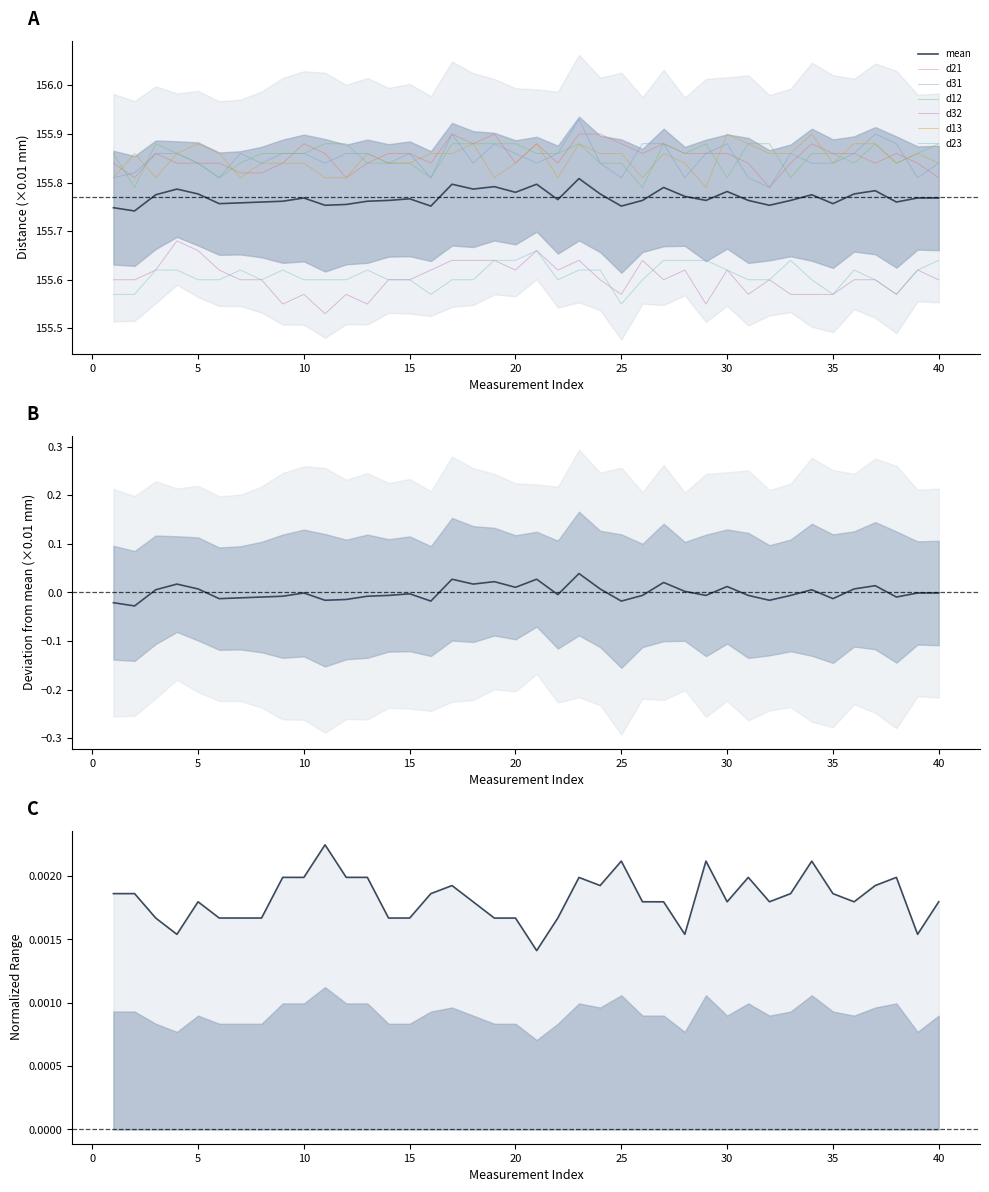

Rank the categories by d23 value from highest to lowest.

21, 19, 20, 27, 28, 29, 33, 40, 3, 4, 7, 9, 13, 23, 24, 30, 36, 39, 5, 6, 8, 10, 11, 12, 14, 15, 17, 18, 22, 26, 31, 32, 34, 37, 1, 2, 16, 35, 38, 25